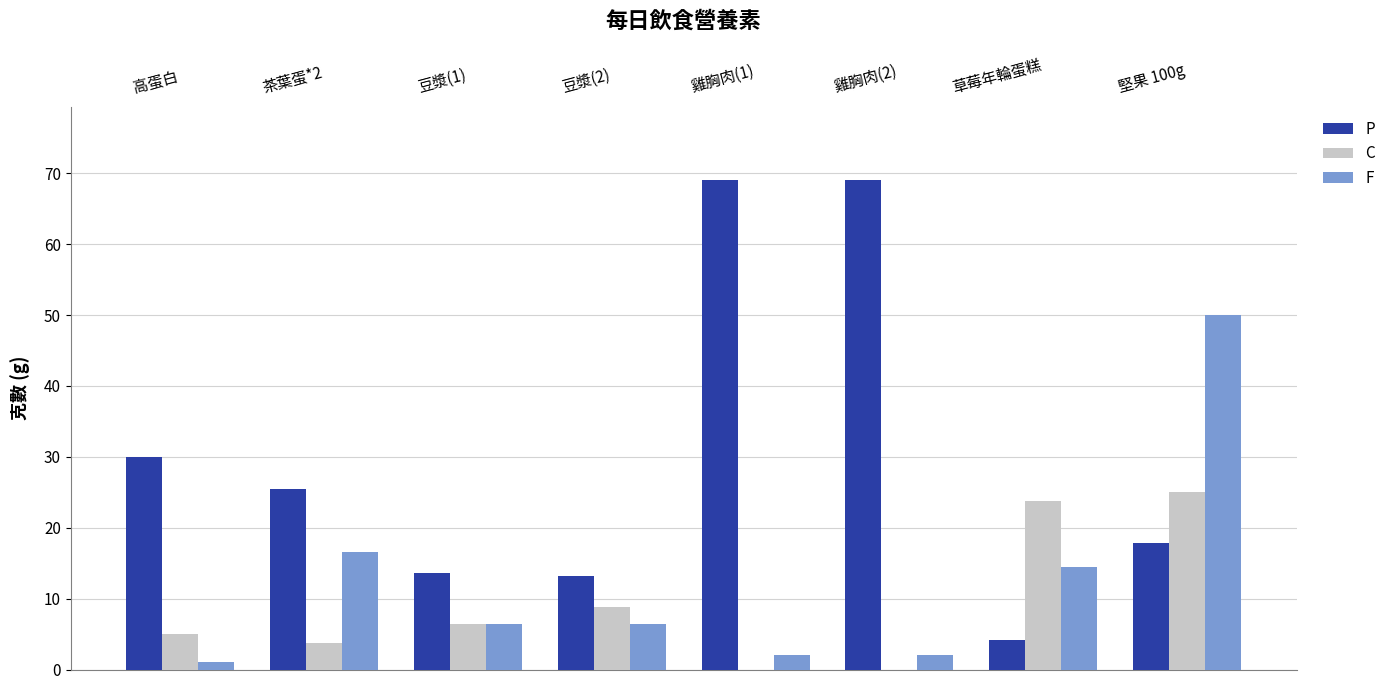

Where is P nearest to the value 36?

高蛋白